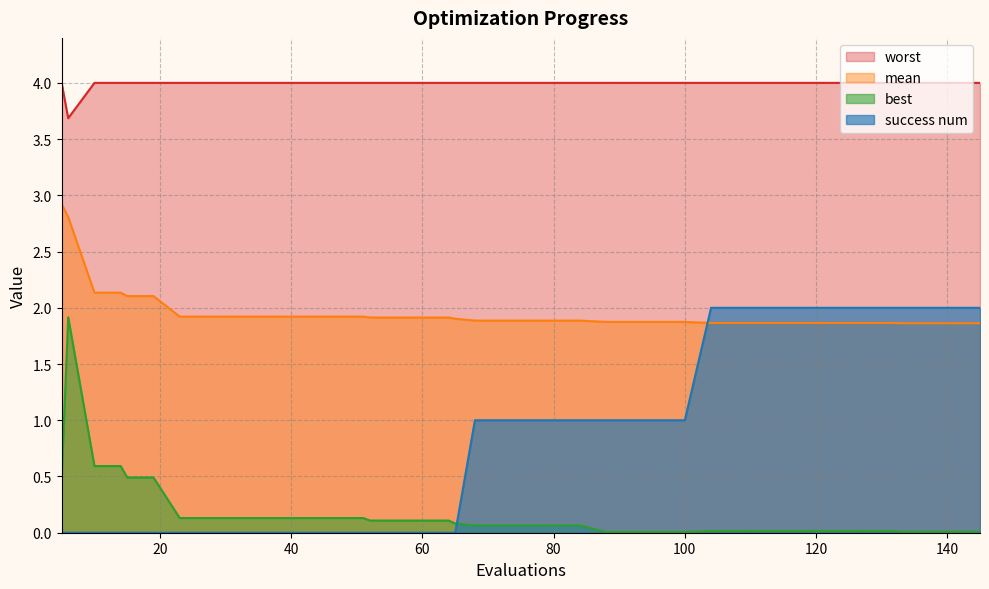

List the series in order of their overall mean, highest first.

worst, mean, success num, best